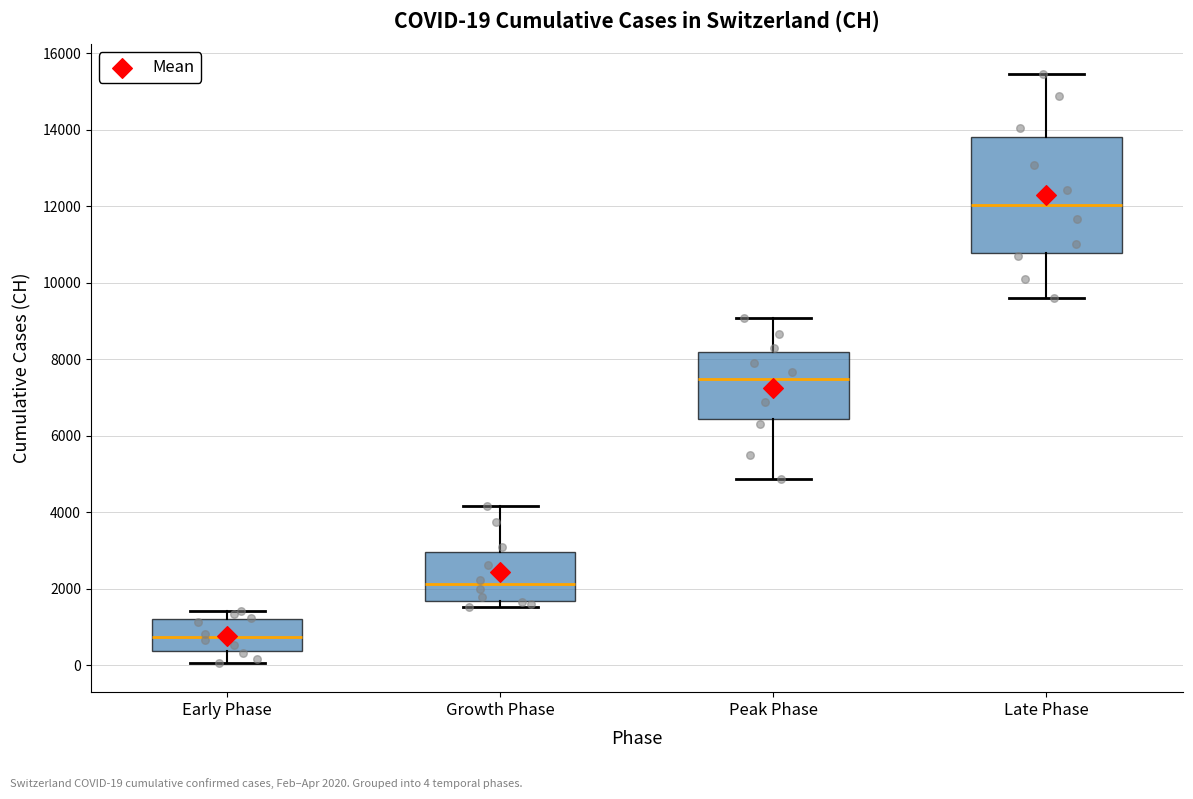

Which box's median line is the highest?

Late Phase